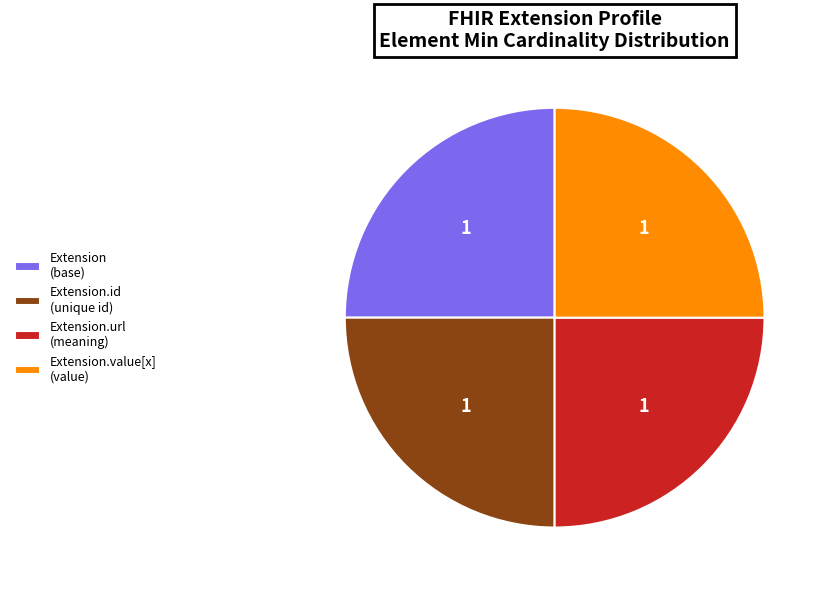

True or false: Extension.value[x] (value) accounts for 31% of the total.

False